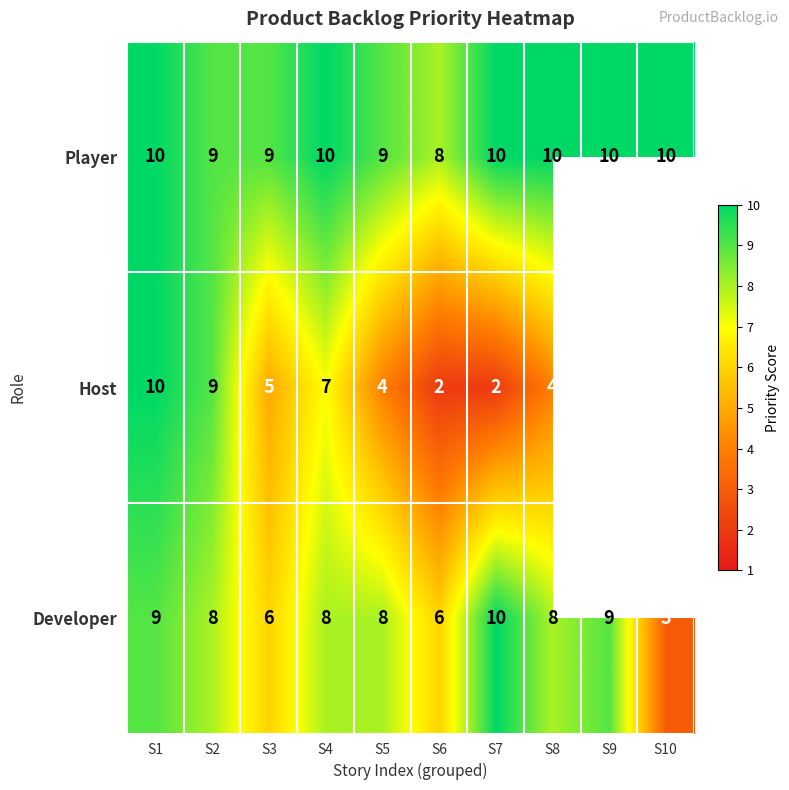

Which category has the lowest value in the Player series?

S6